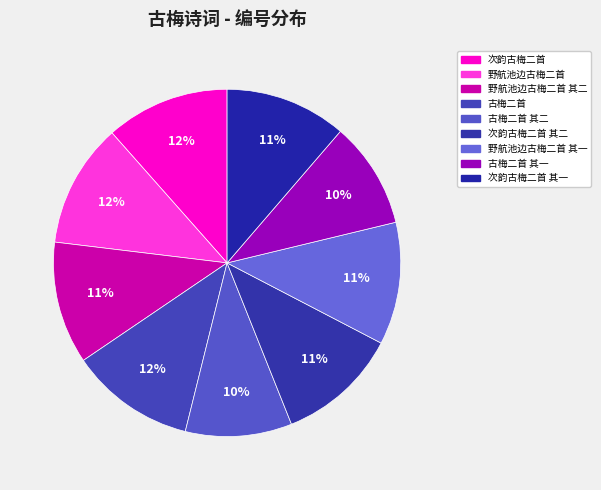

What is the largest slice in the pie chart?

古梅二首